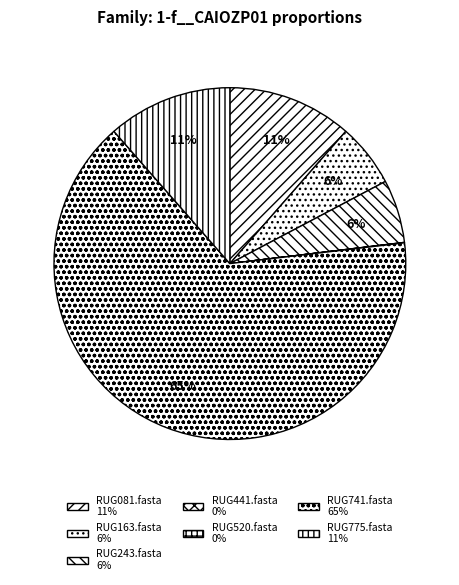

To the nearest percent, what is the combined percentage of RUG081.fasta and RUG441.fasta?

11%